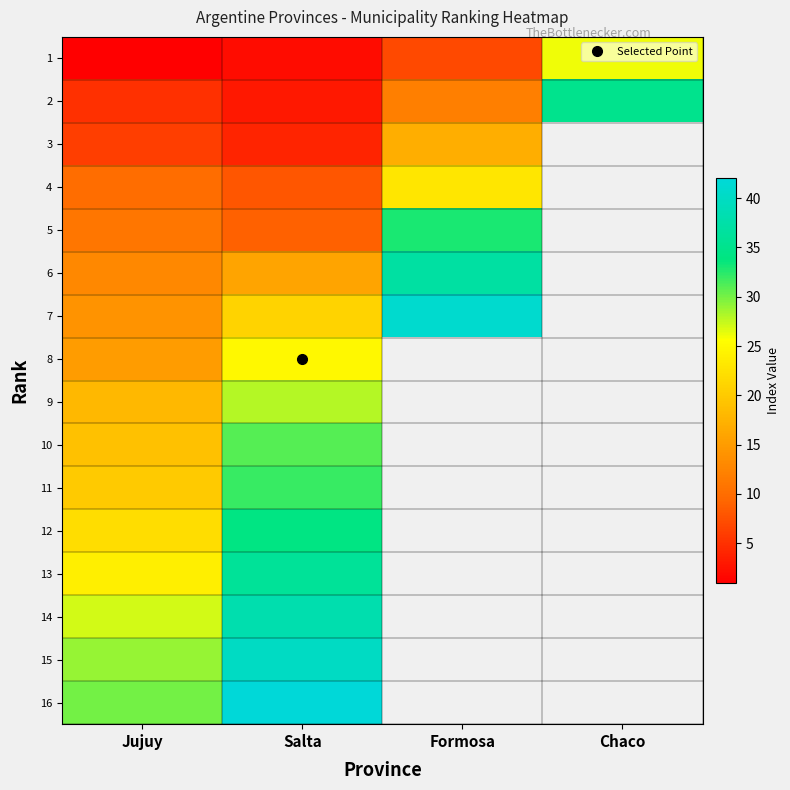

What is the difference between the highest and lowest values at Jujuy?

29.0